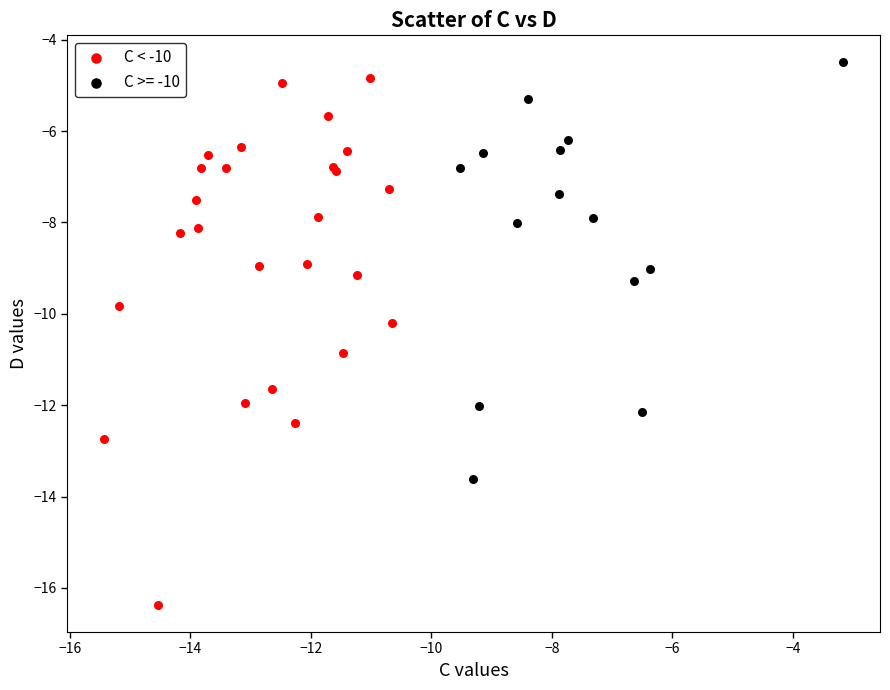

Which series contains the lowest Y value?

C < -10